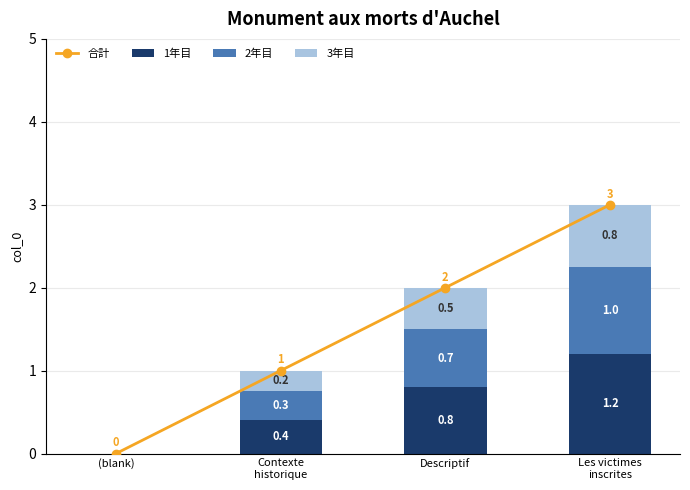

How many data points in 合計 are above 2?

1